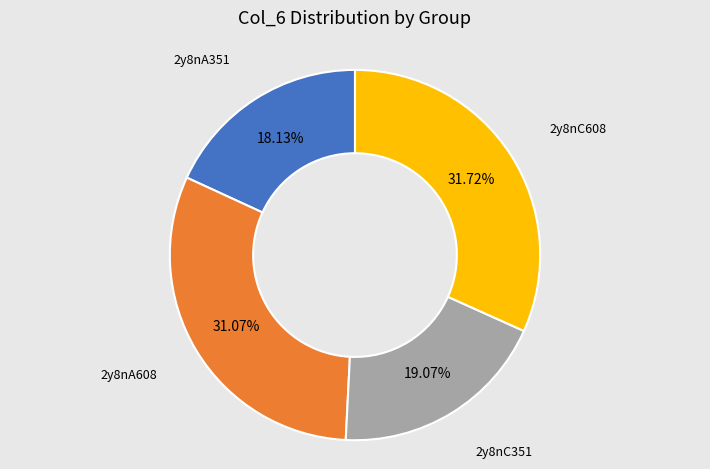

Is there any slice that represents more than half of the pie?

No